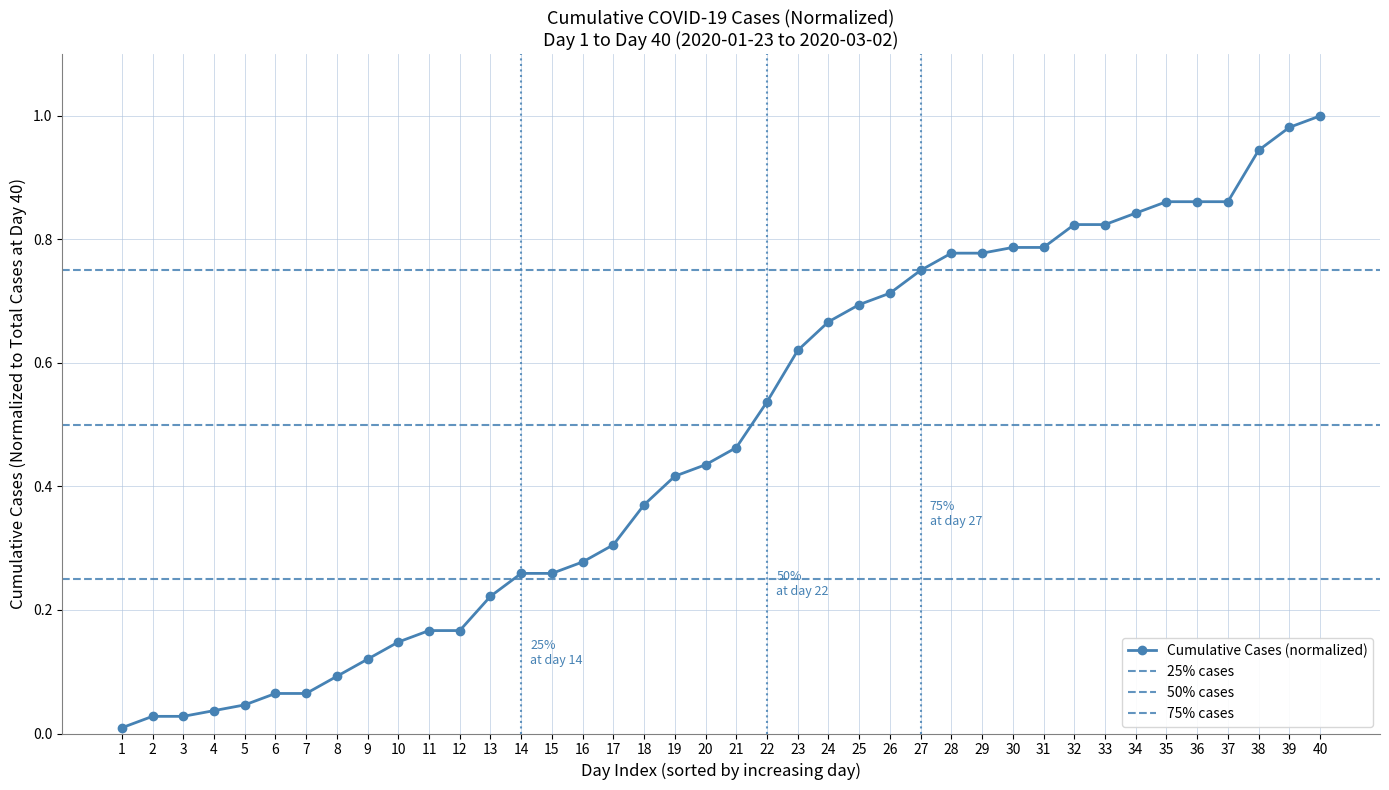

Rank the categories by value from highest to lowest.

40, 39, 38, 35, 36, 37, 34, 32, 33, 30, 31, 28, 29, 27, 26, 25, 24, 23, 22, 21, 20, 19, 18, 17, 16, 14, 15, 13, 11, 12, 10, 9, 8, 6, 7, 5, 4, 2, 3, 1